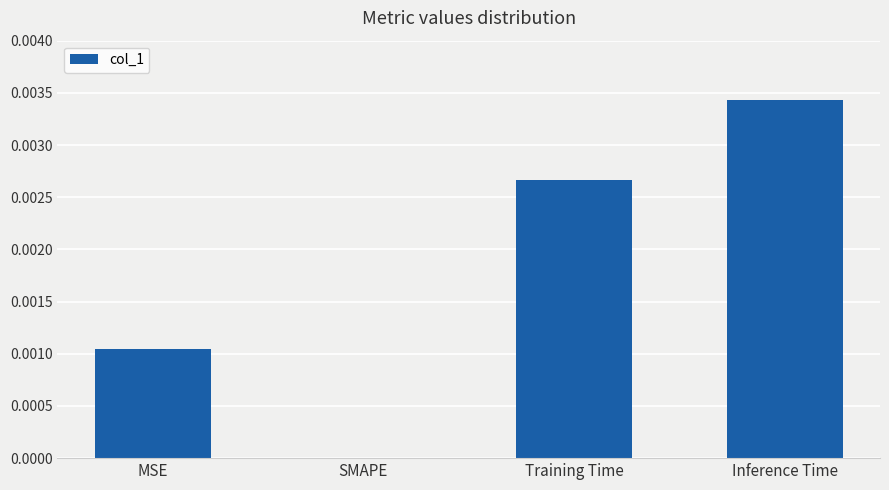

Between SMAPE and Training Time, which is larger?

Training Time